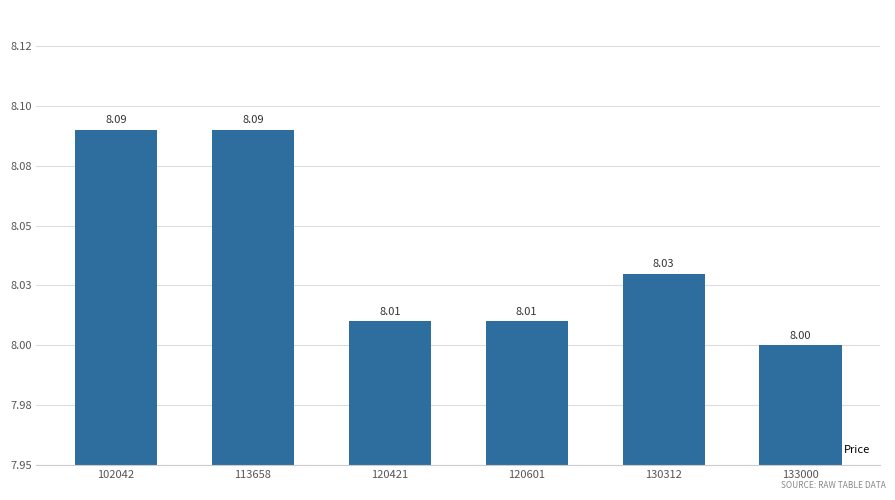

How many bars are there in total?

6